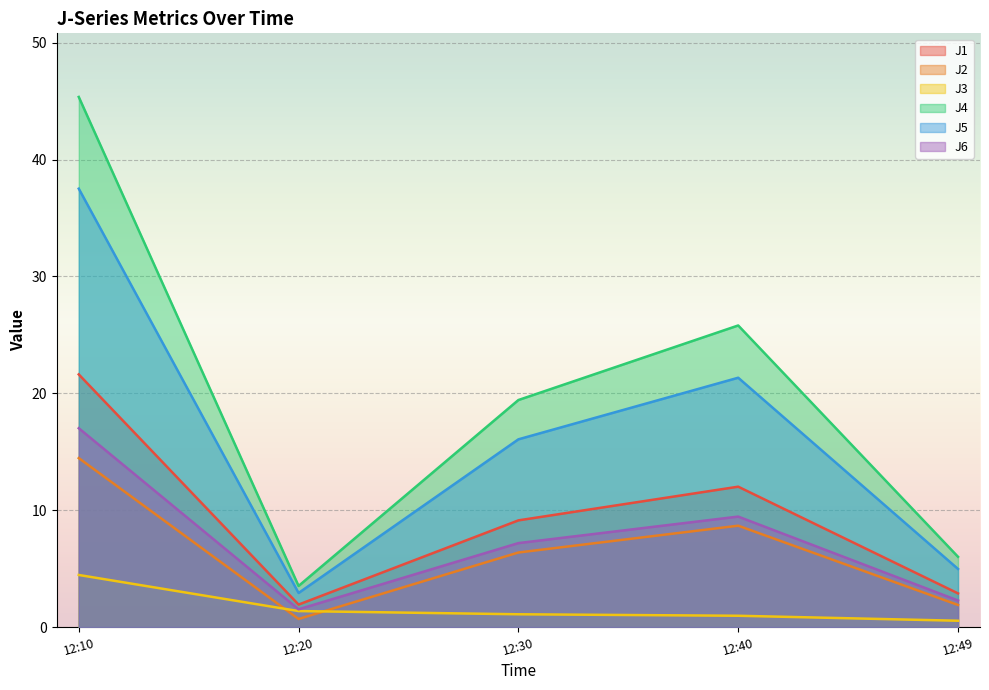

List the series in order of their peak value, highest first.

J4, J5, J1, J6, J2, J3